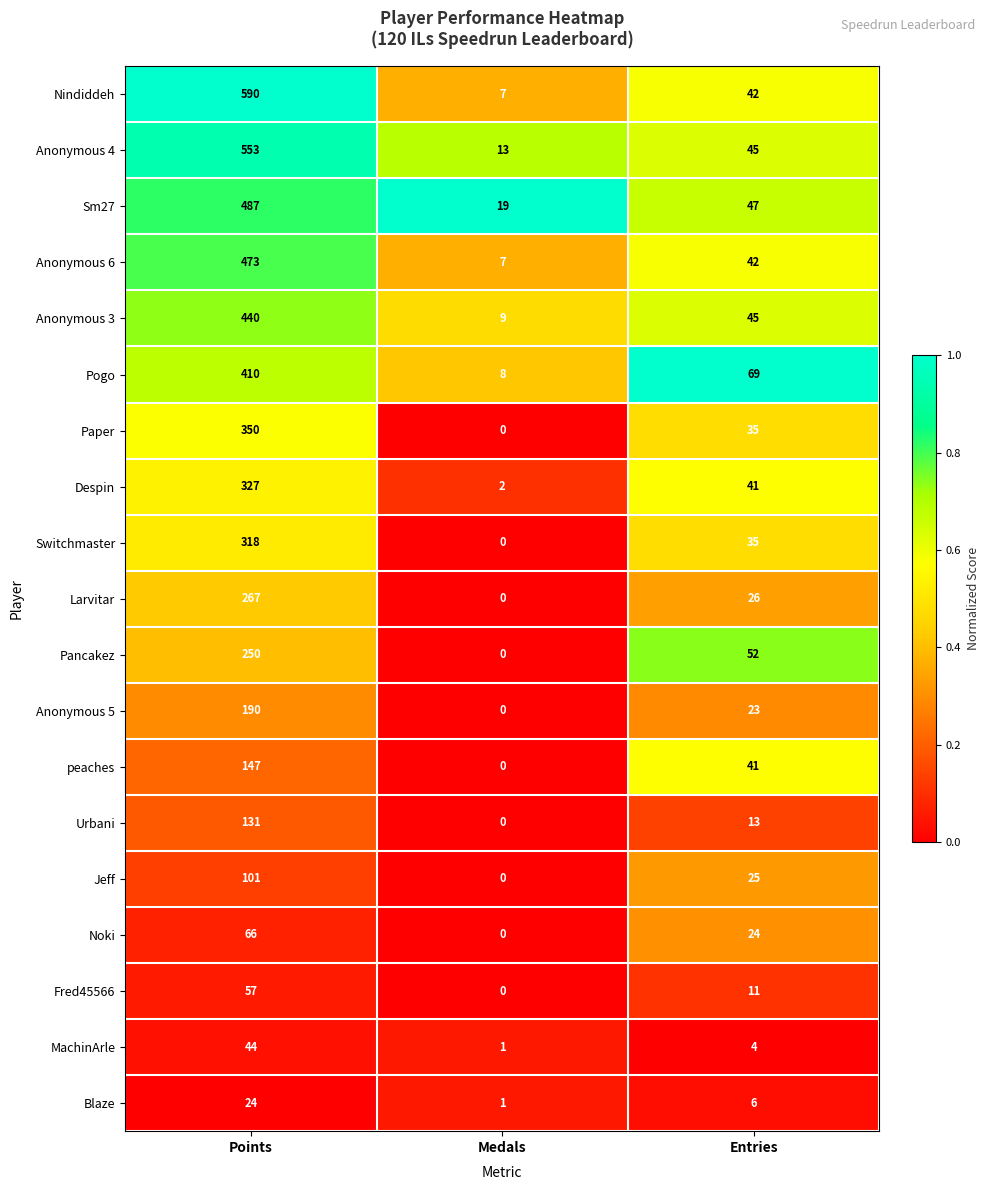

True or false: Fred45566 has a value of 0 at Medals.

True